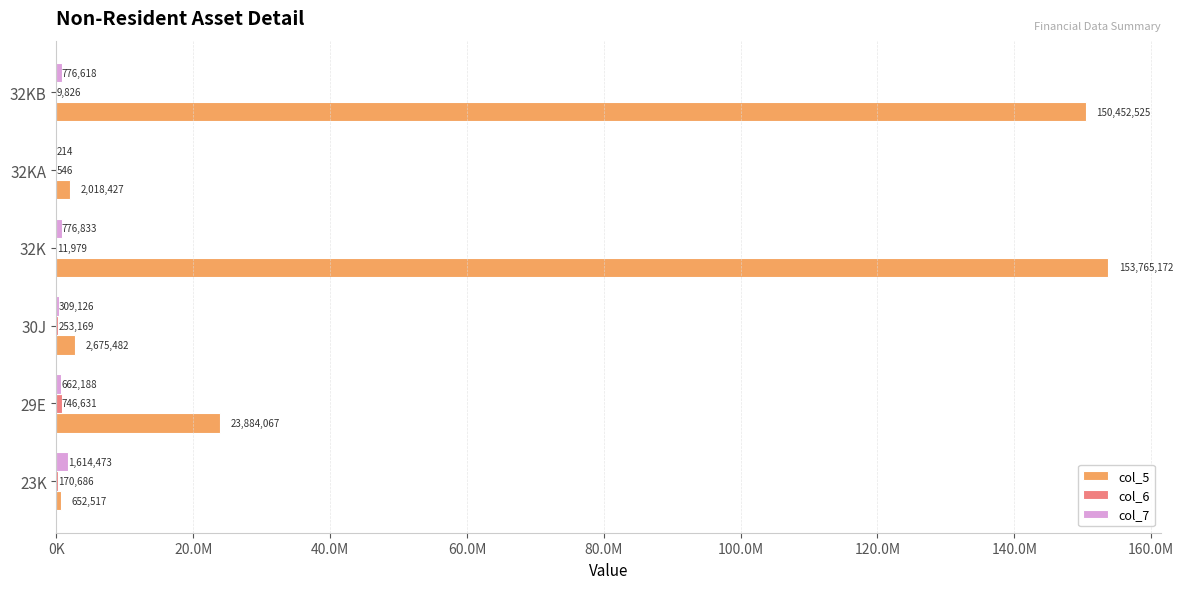

Which label corresponds to the largest value in the chart?

32K